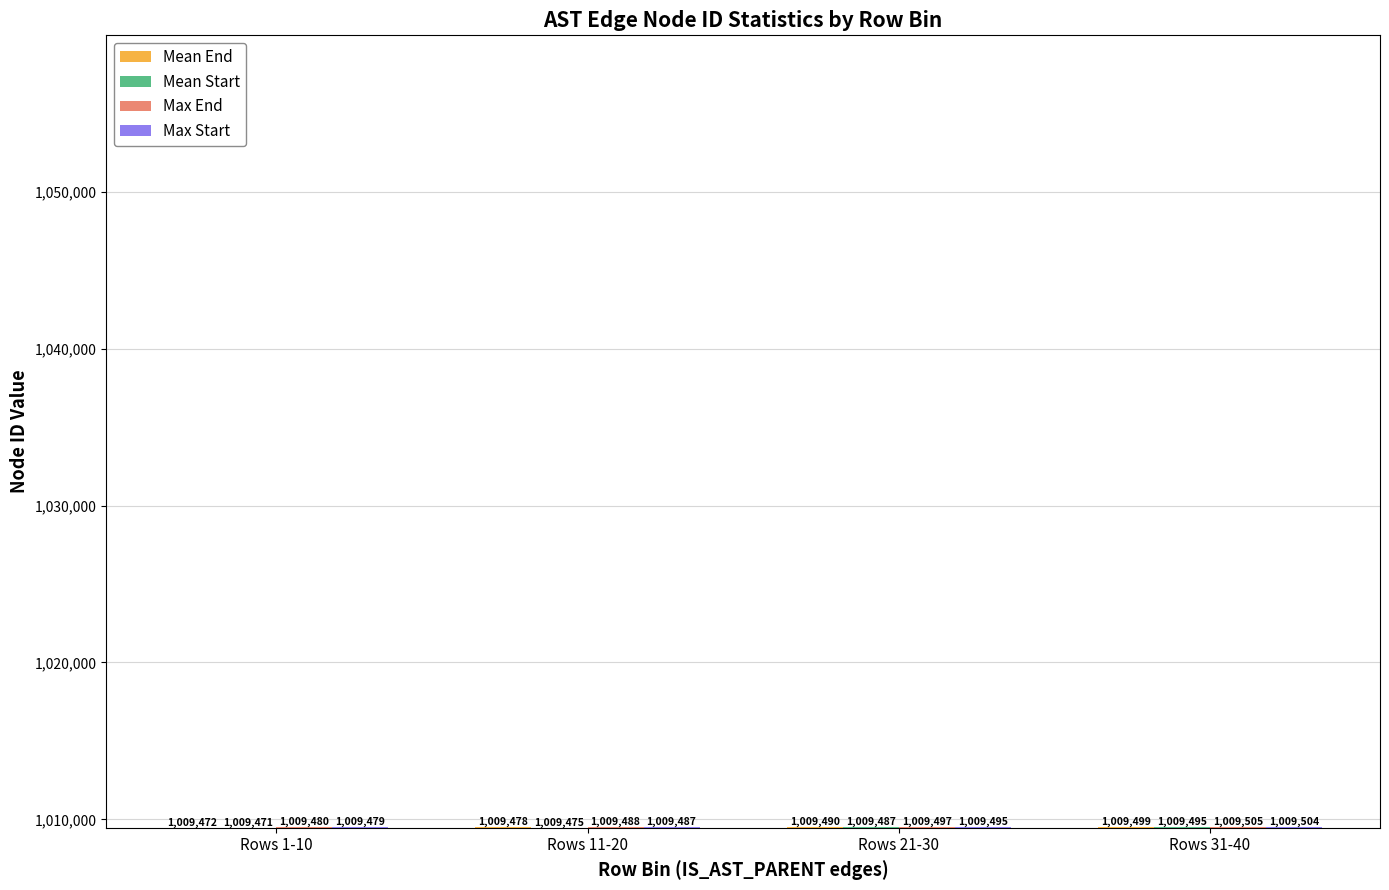

Between Rows 1-10 and Rows 21-30, which series saw the biggest shift?

Mean End